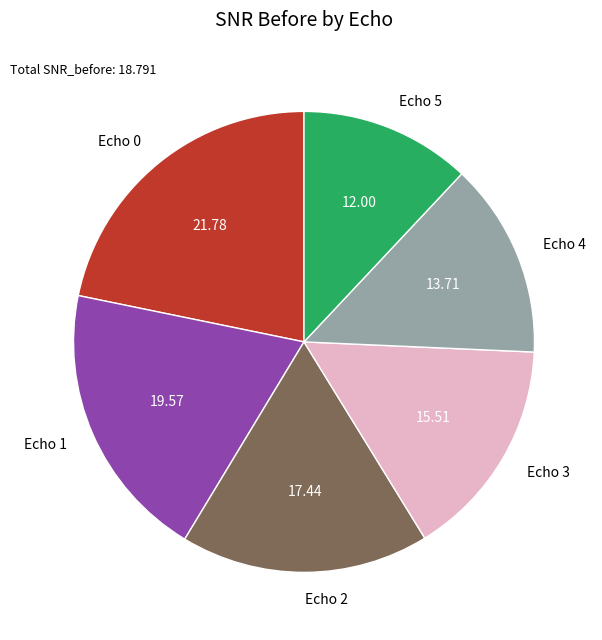

Between Echo 3 and Echo 1, which is larger?

Echo 1